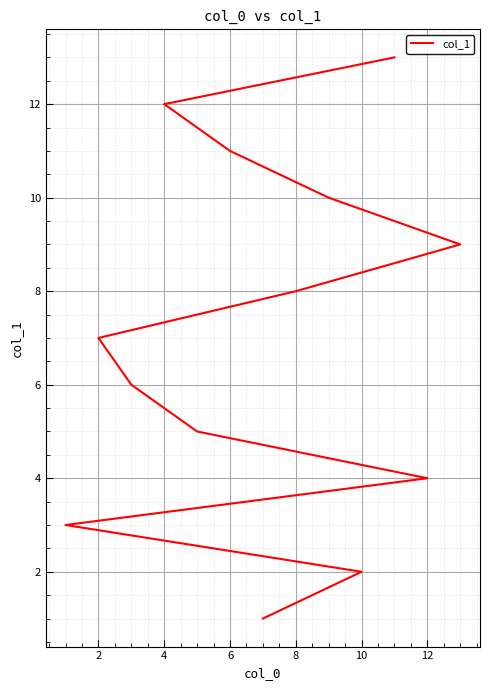

The chart shows a value of 0 at 10. True or false?

False